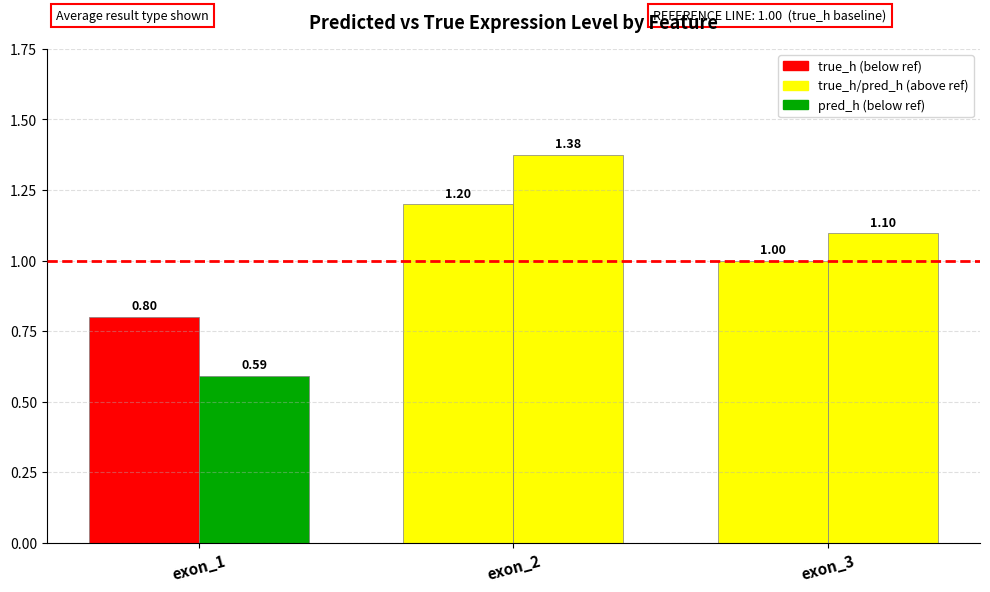

How many groups of bars are there?

3